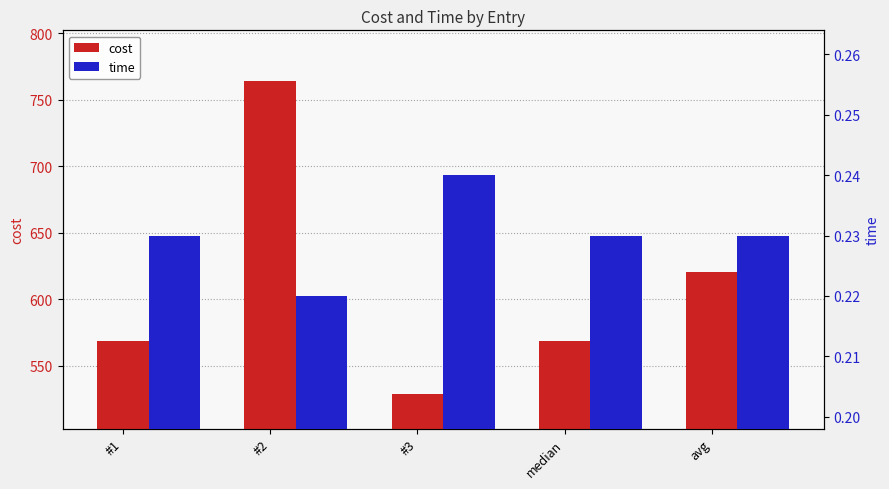

Reading left to right, what are all the values shown in this chart?

cost: 568.6	763.9	528.9	568.6	620.5
time: 0.2	0.2	0.2	0.2	0.2